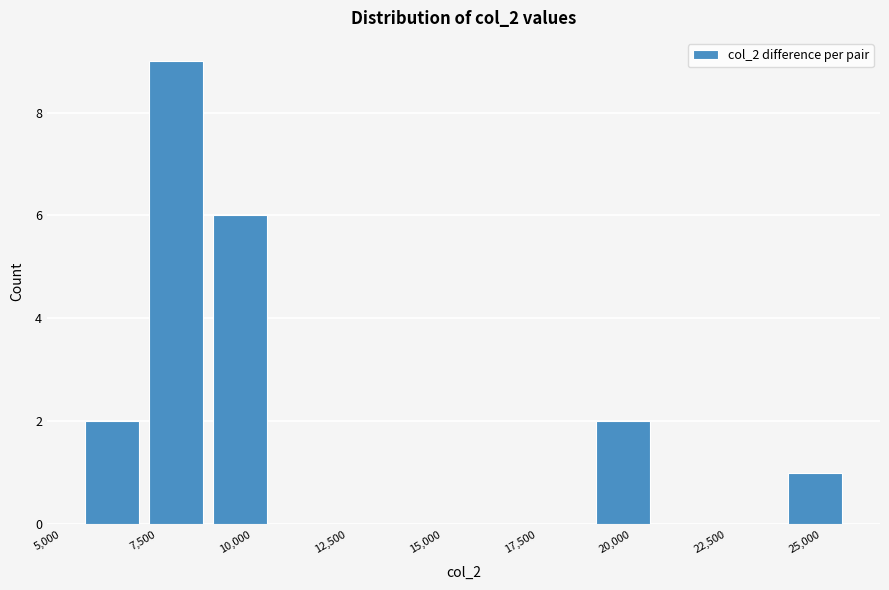

Around what value on the x-axis is the tallest bar? Give the approximate position of its centre, as read against the axis.

8000